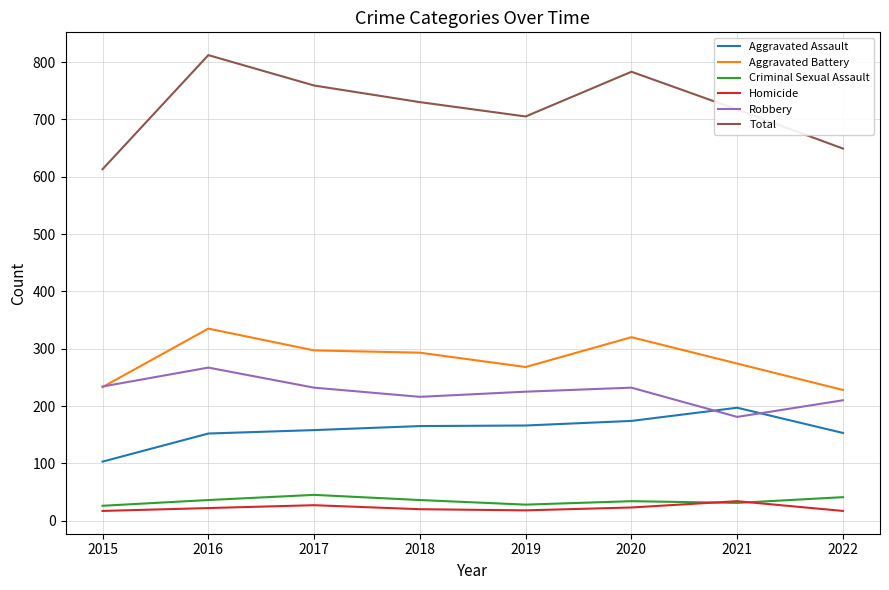

What is the highest value of the Criminal Sexual Assault series?

45